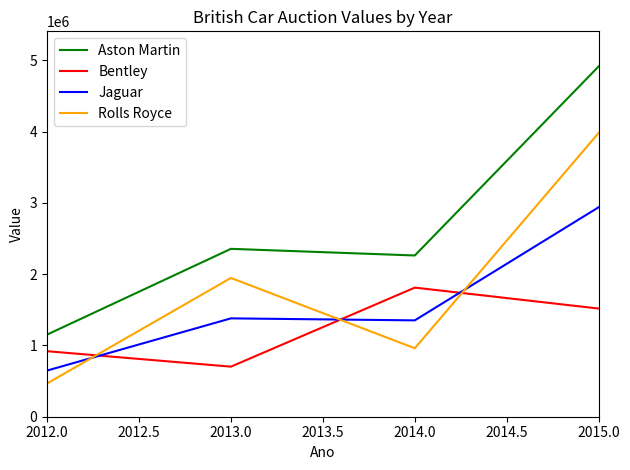

Which series has the largest range (max minus min)?

Aston Martin